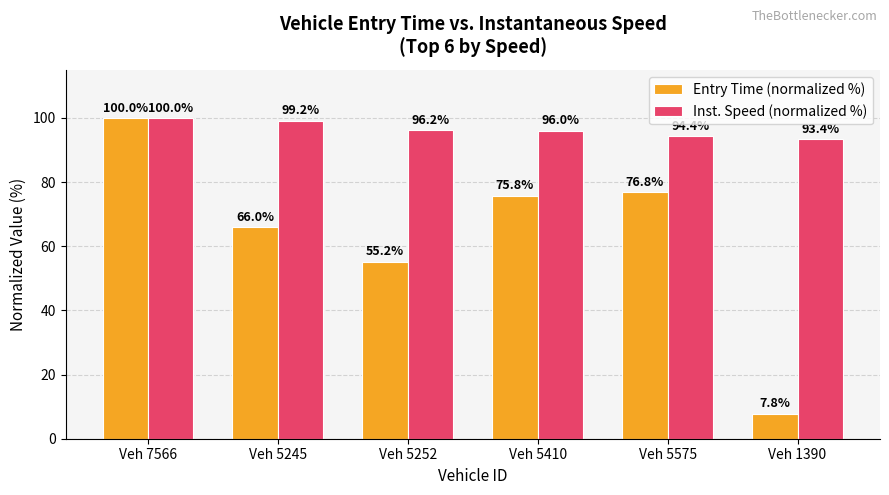

At which label does Inst. Speed (normalized %) reach its minimum?

Veh 1390